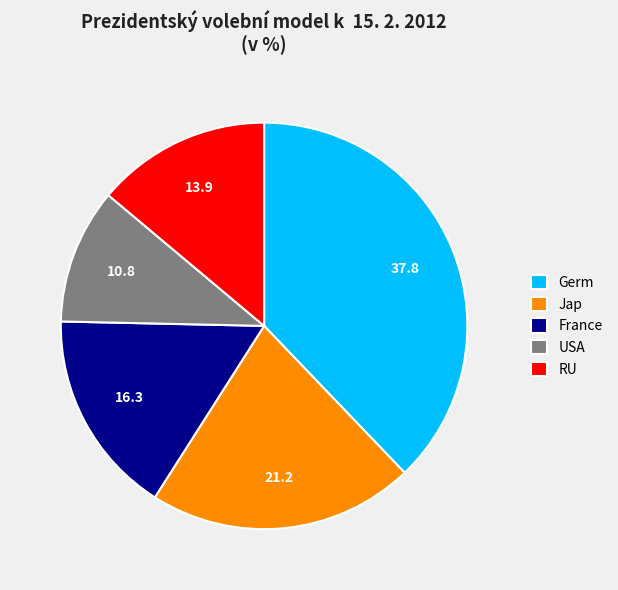

The Jap slice represents 21% of the pie. True or false?

True